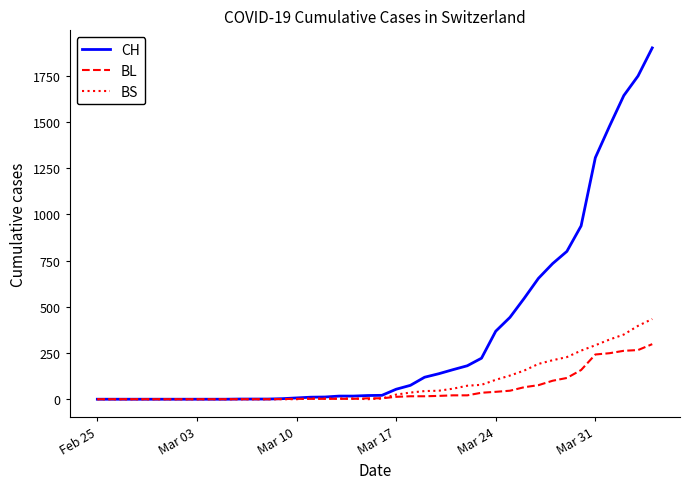

Which series has the largest total across all categories?

CH